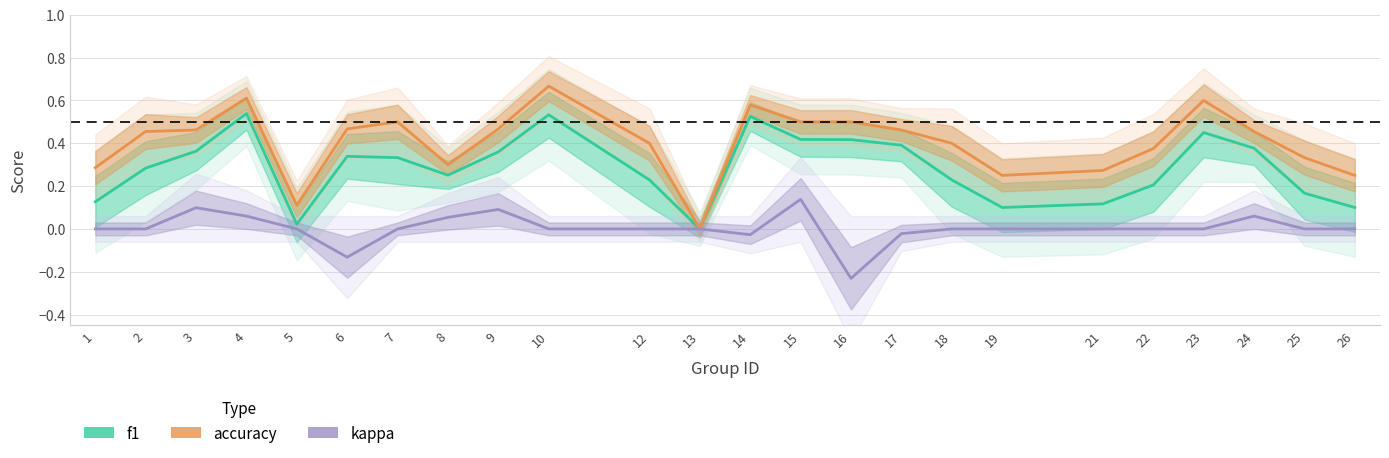

Is it true that kappa equals -0.0 at 14?

True